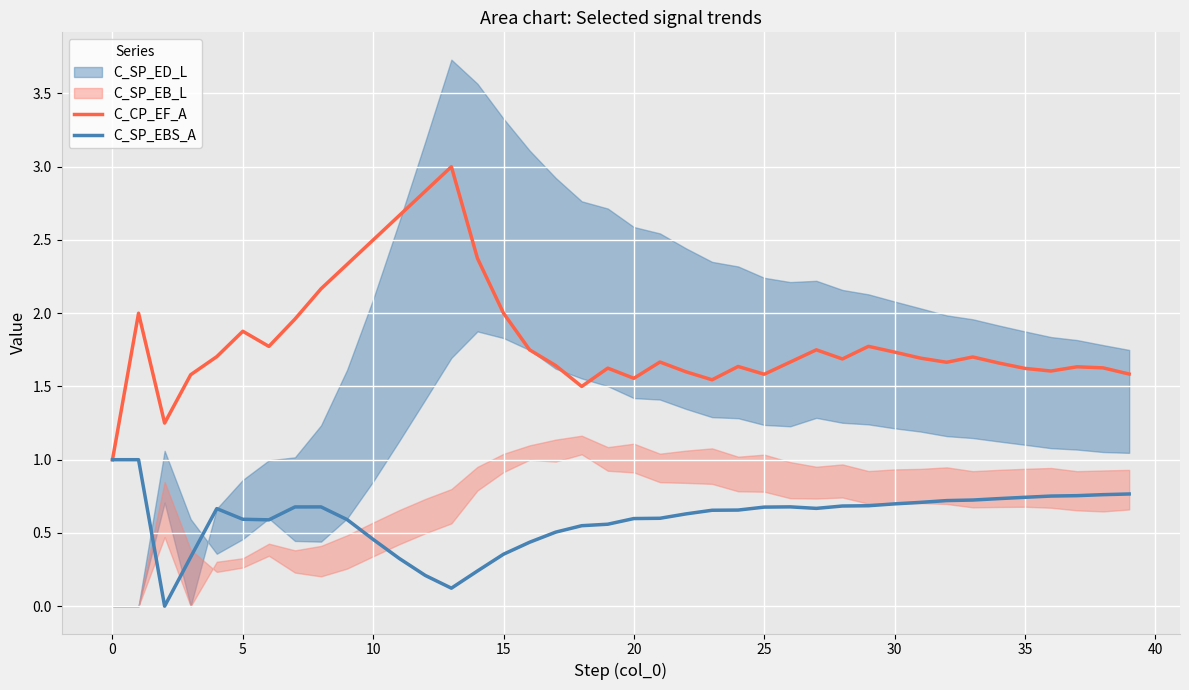

True or false: C_CP_EF_A and C_SP_EBS_A cross at least once.

False